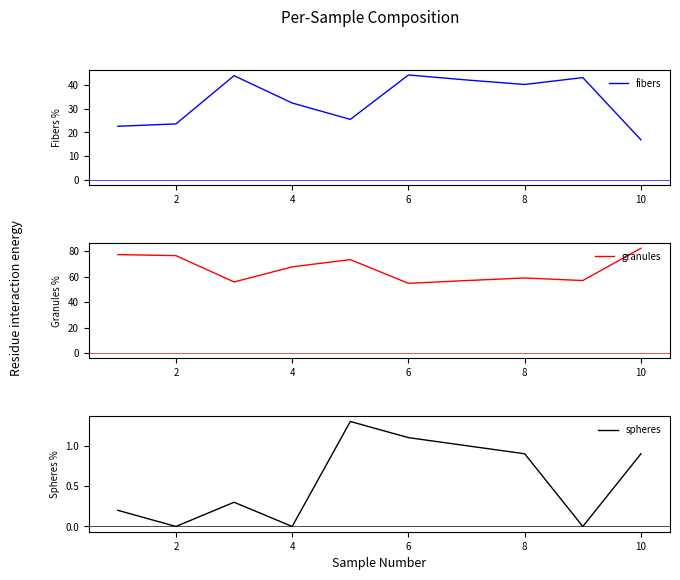

True or false: granules and fibers cross at least once.

False